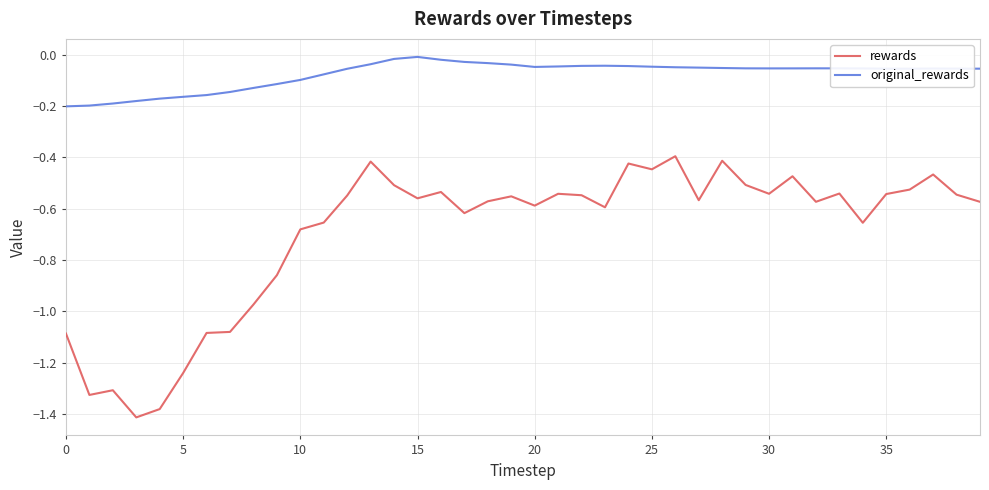

True or false: rewards and original_rewards cross at least once.

False